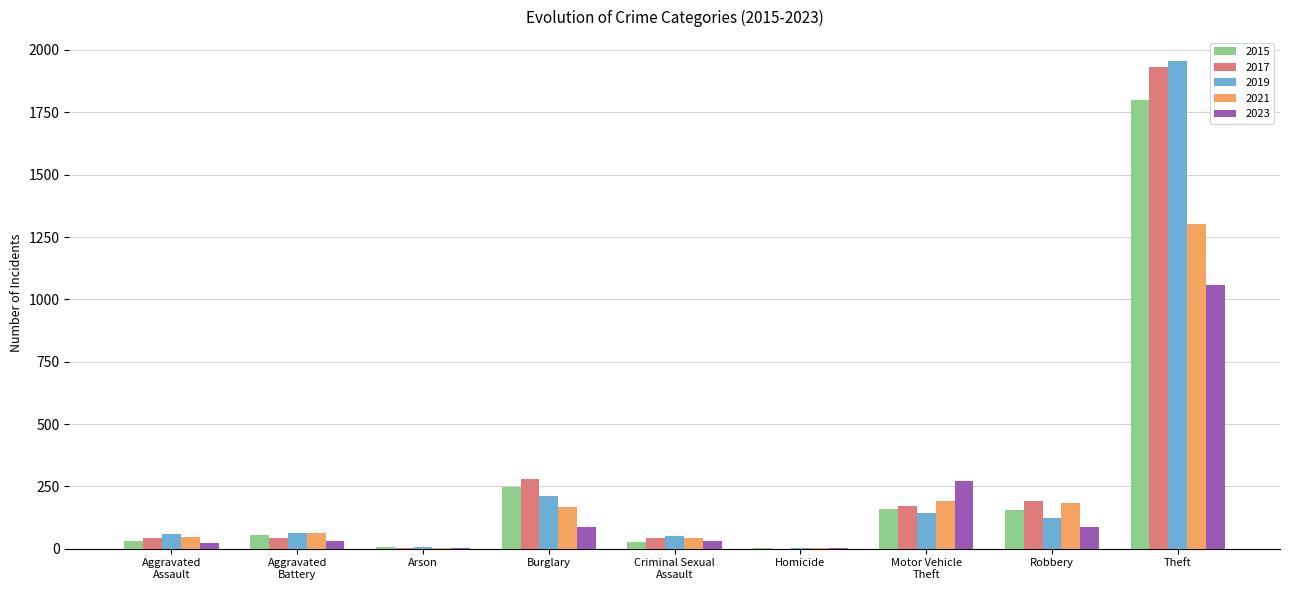

Which label corresponds to the largest value in the chart?

Theft